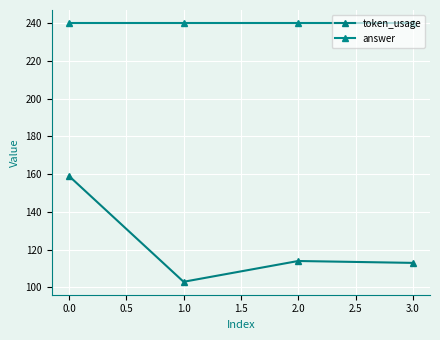

Rank the series by their average value, from highest to lowest.

answer, token_usage